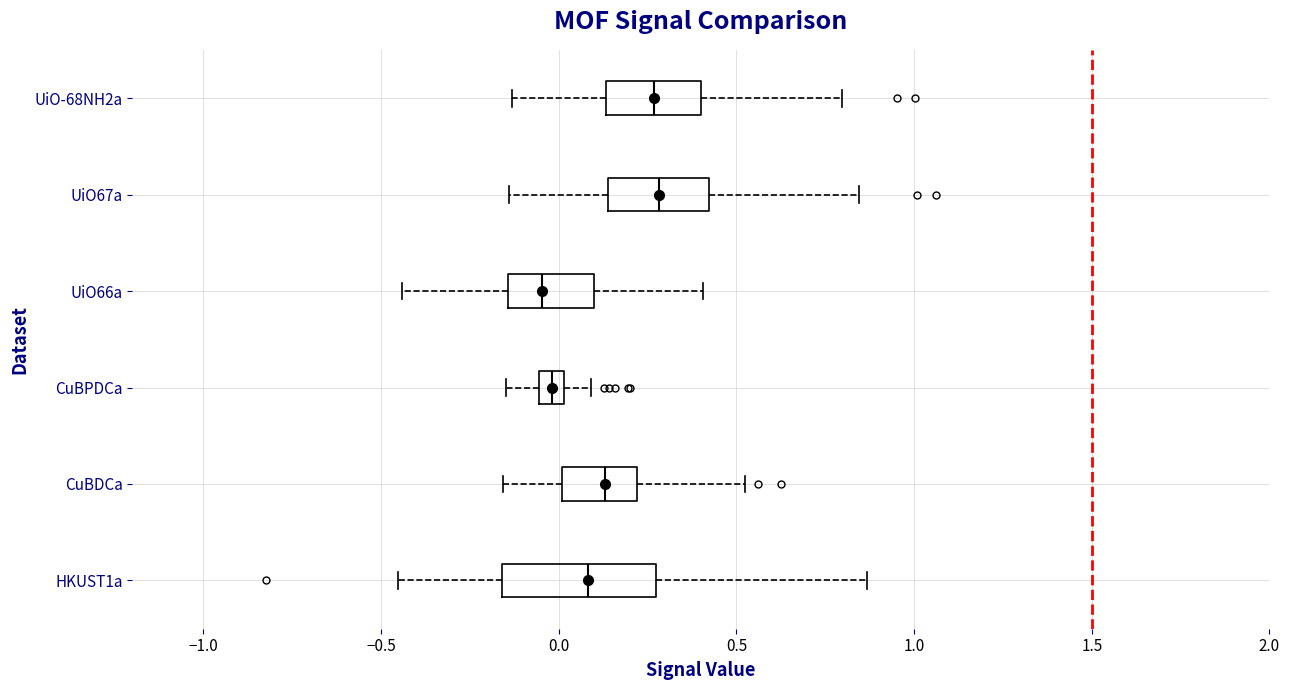

Where does the left whisker of the box for CuBPDCa end on the x-axis? The values are not printed on the chart, so give them approximately, as read against the axis.

-0.15